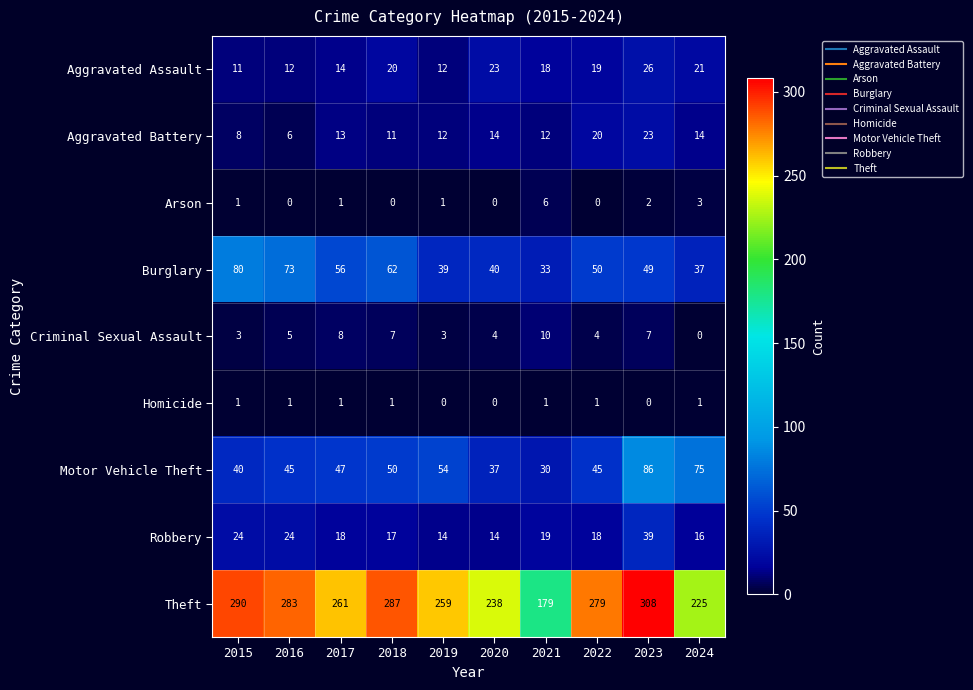

Is it true that Robbery equals 24 at 2017?

False